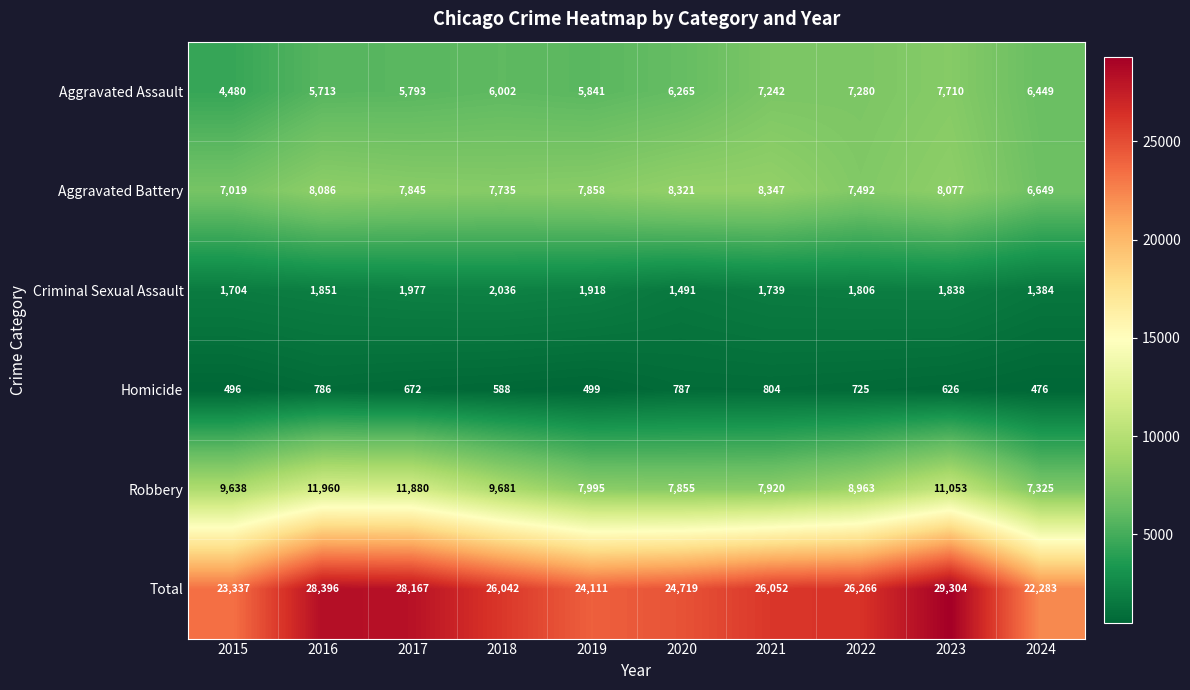

The value of Aggravated Assault at 2016 is 1600. True or false?

False